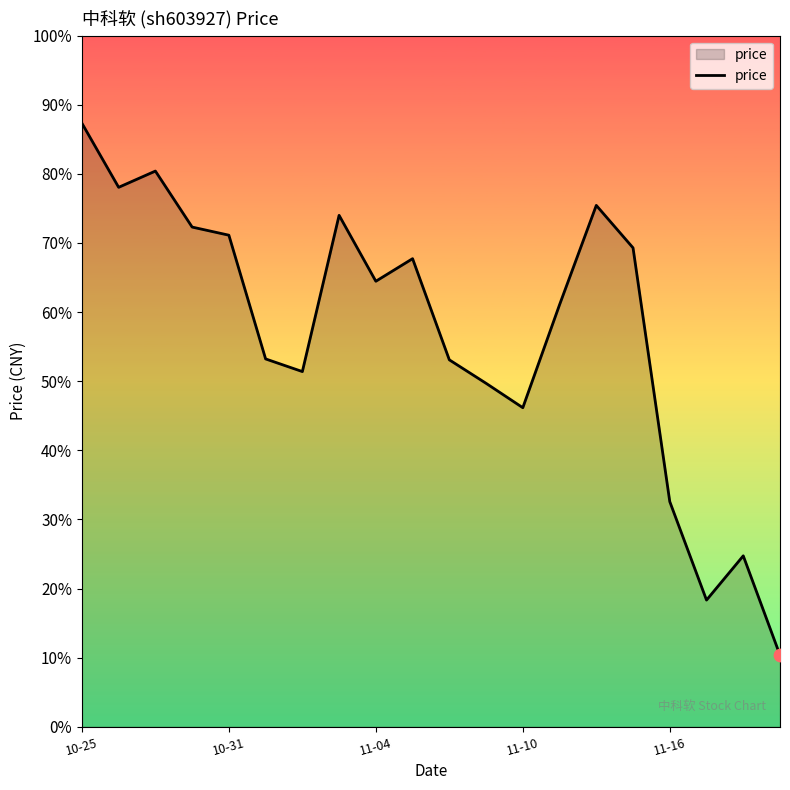

Does the chart have visible grid lines?

No